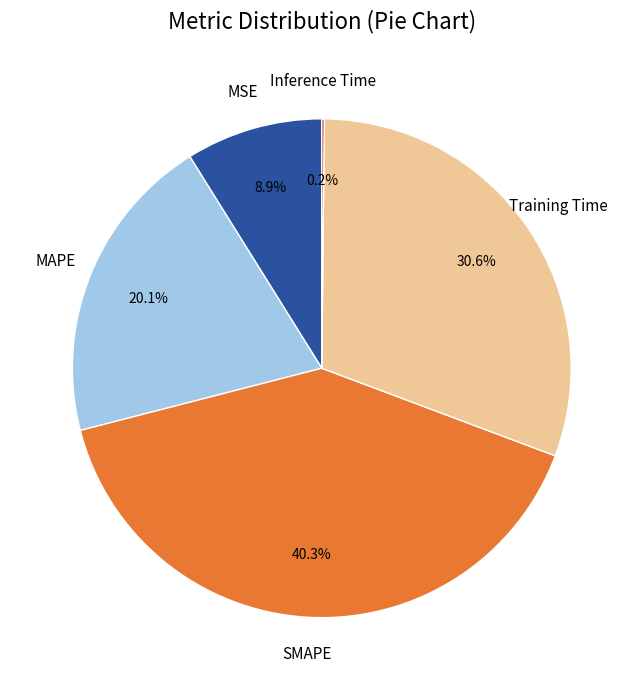

Is there any slice that represents more than half of the pie?

No